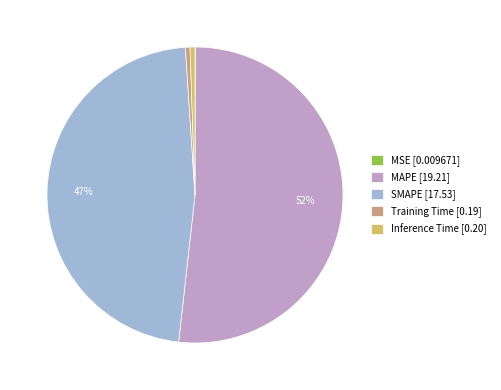

To the nearest percent, what is the average slice percentage?

20%